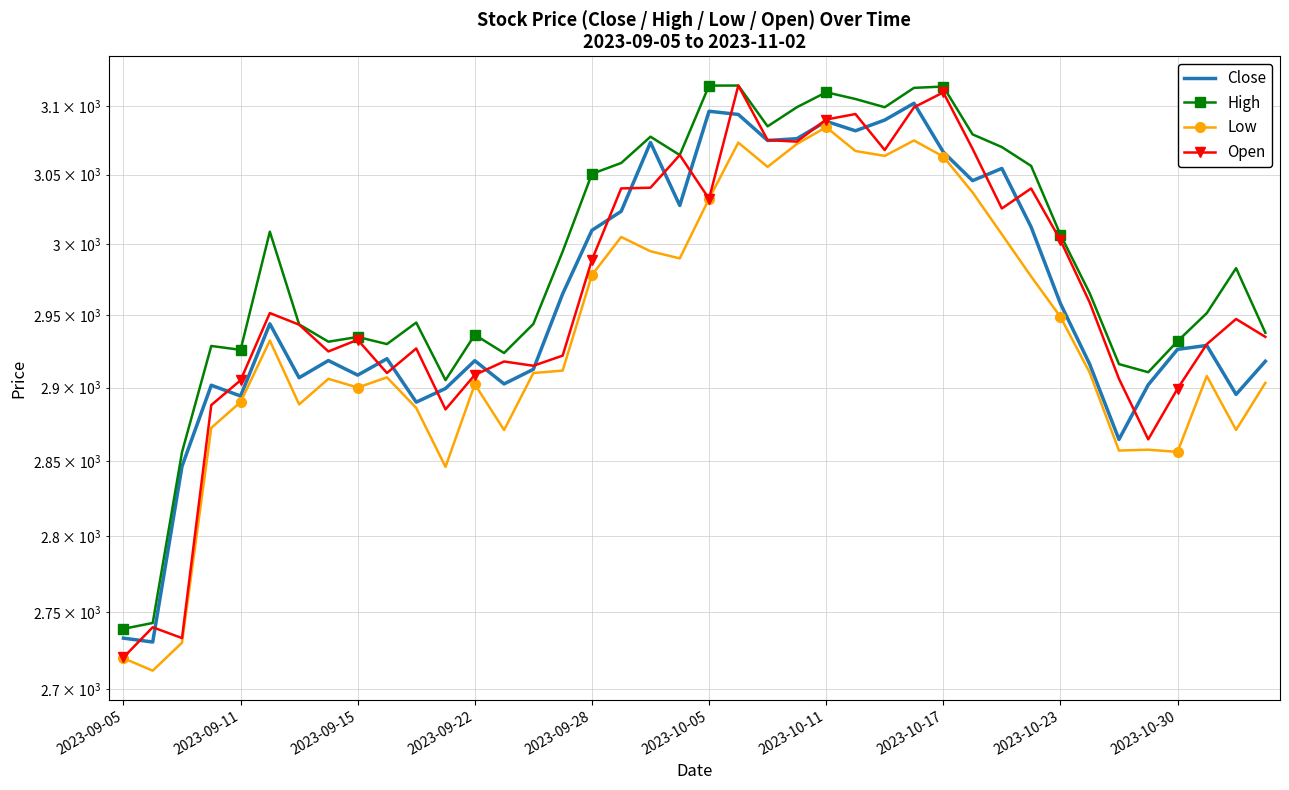

What is the total value across all series at 39?

11694.2